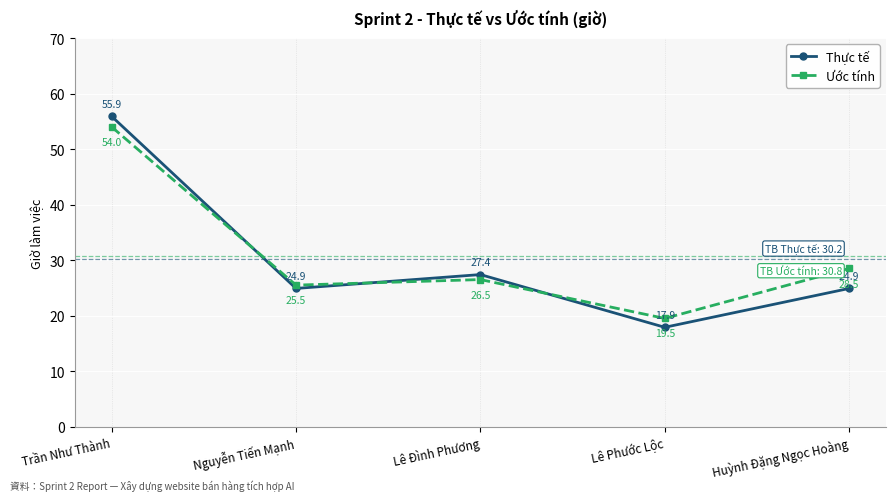

True or false: Ước tính has a value of 28.5 at Huỳnh Đặng Ngọc Hoàng.

True